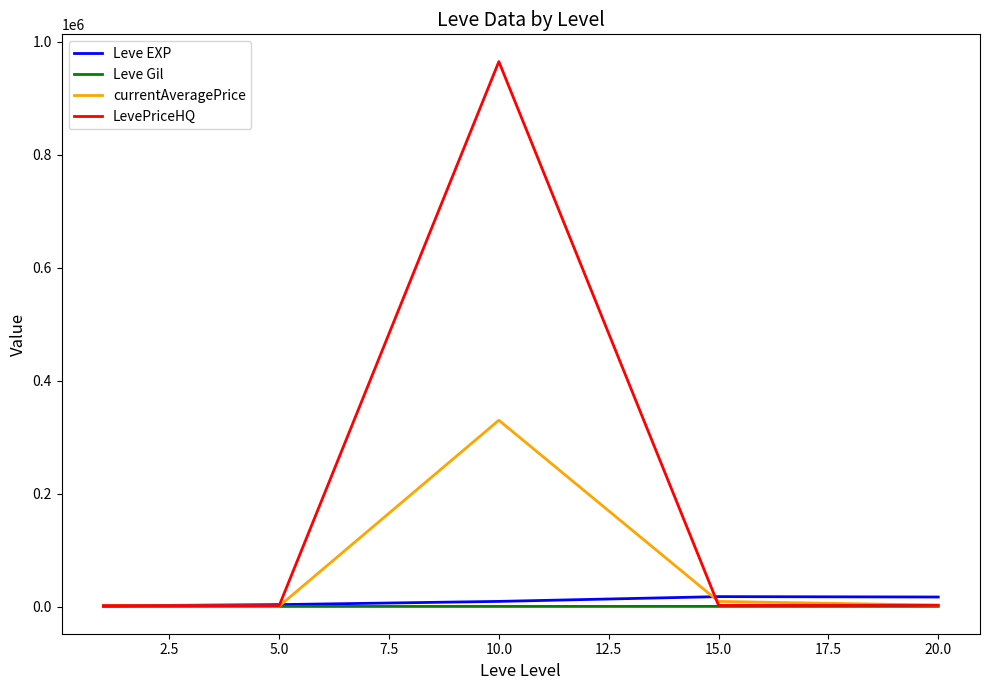

Which series has the largest total across all categories?

LevePriceHQ